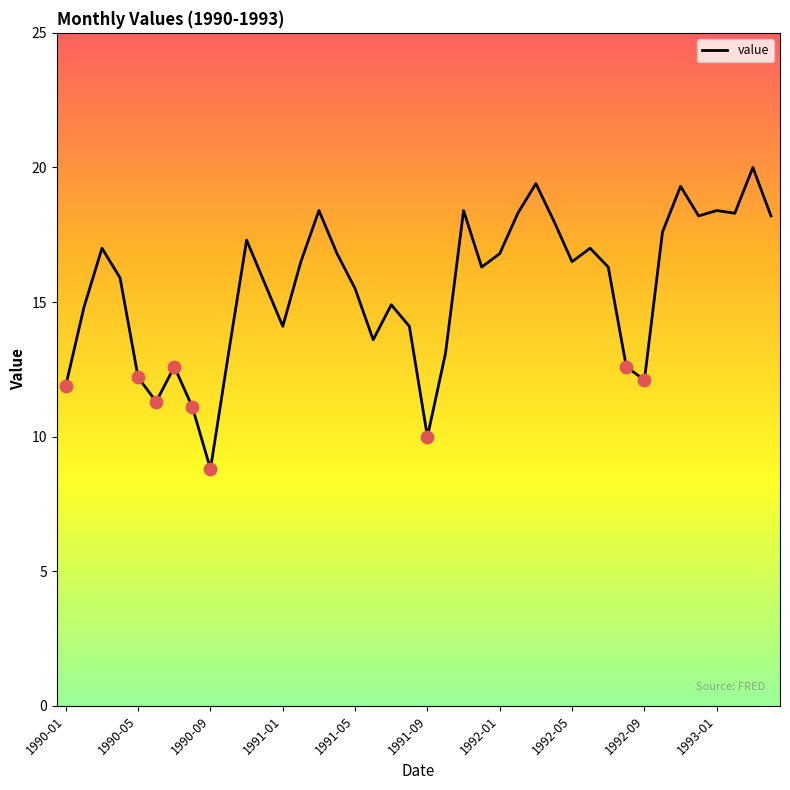

What is the difference between the maximum and minimum values?

11.2